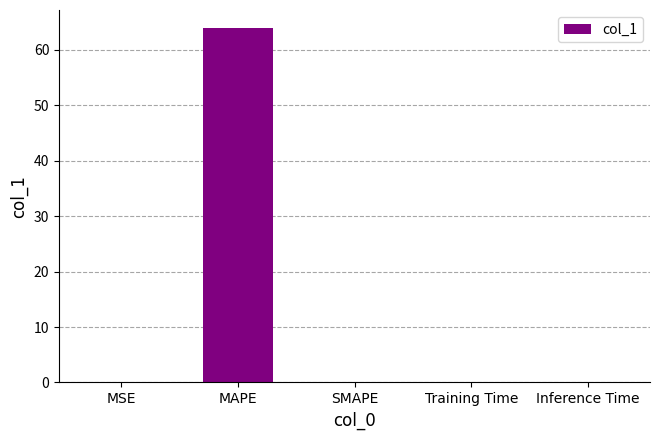

At which category does the chart reach its peak across all series?

MAPE